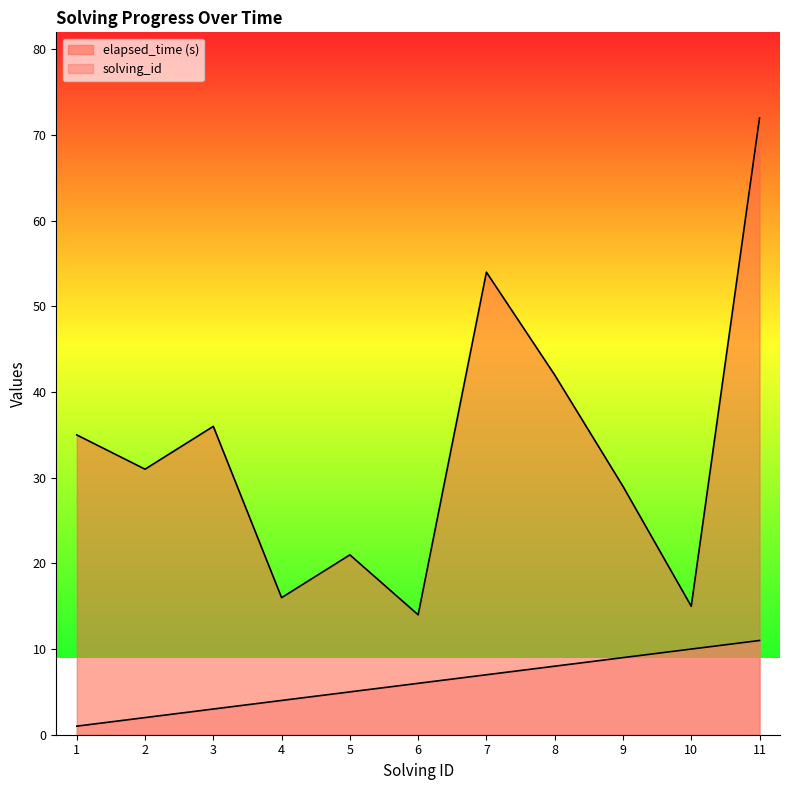

True or false: solving_id and elapsed_time intersect in this chart.

False